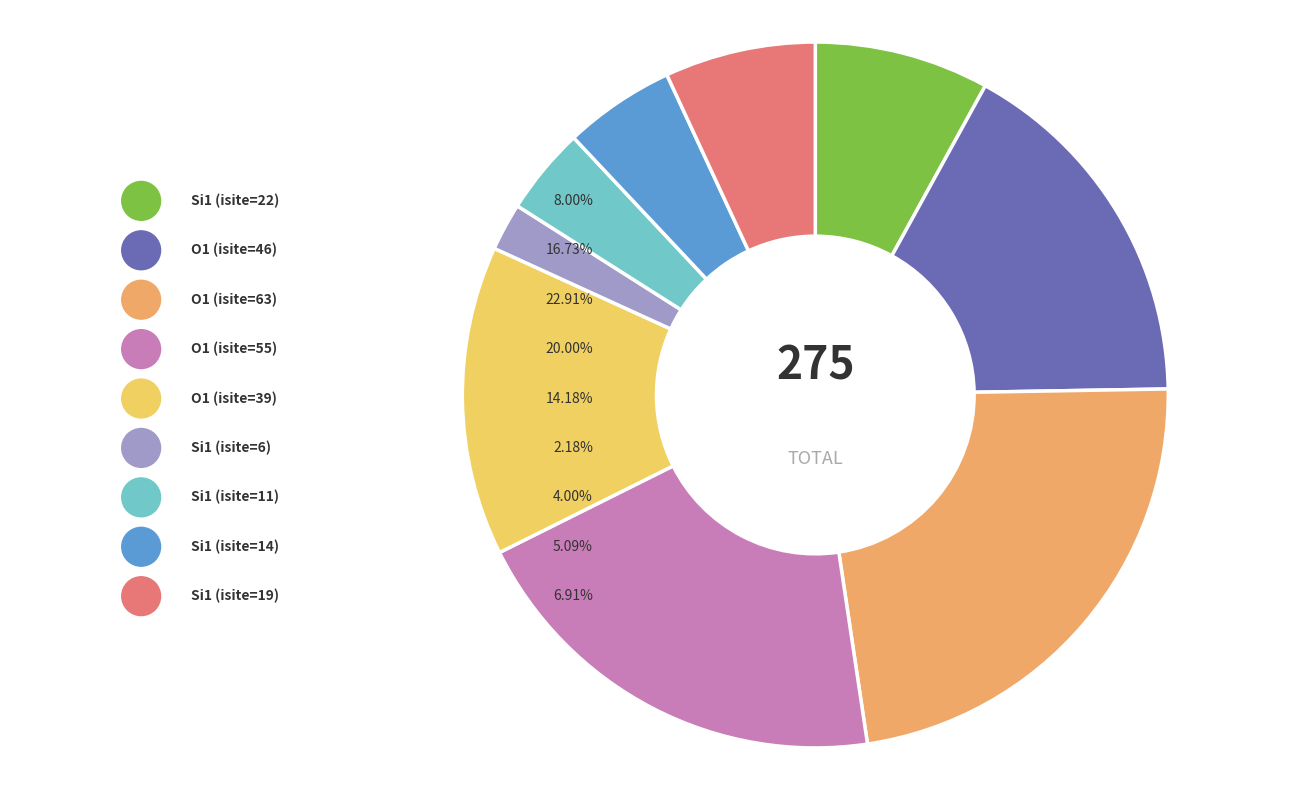

How many slices are in this pie chart?

9